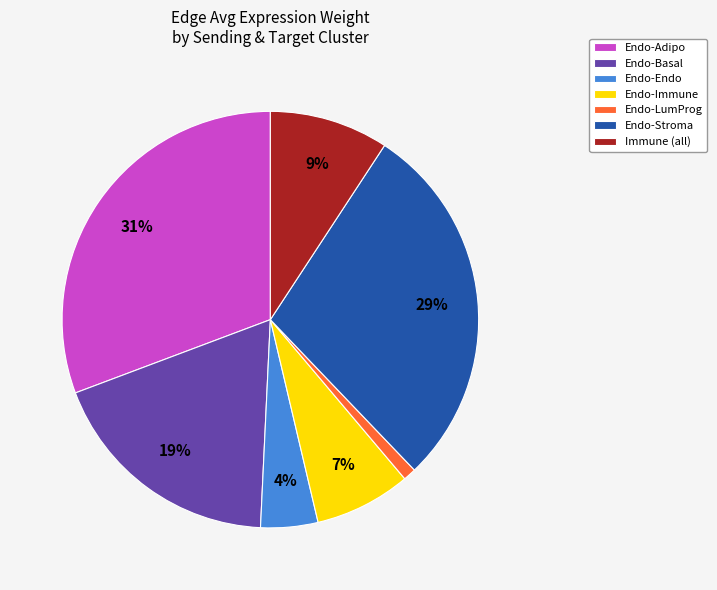

What is the ratio of the value at Endo-Immune to the value at Endo-Basal?

0.4